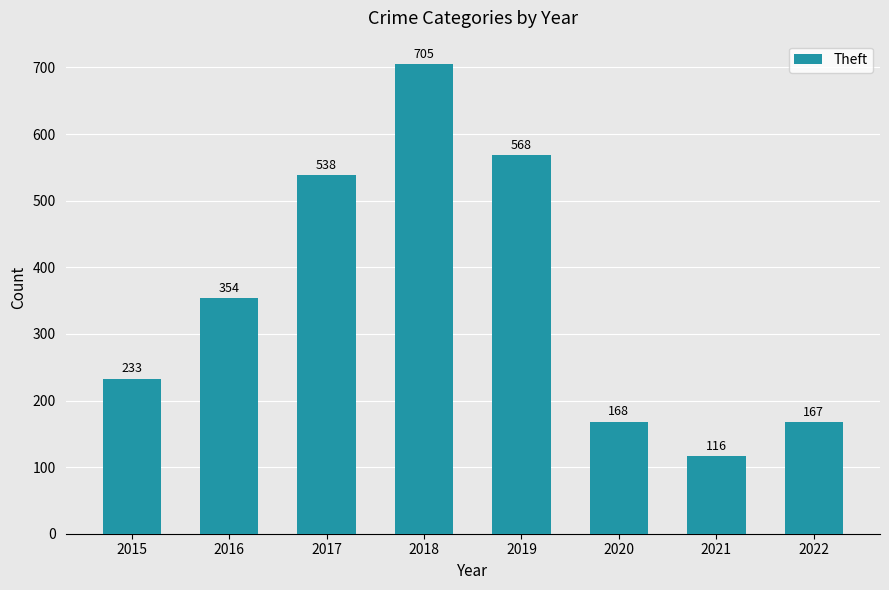

What is the difference between the maximum and second lowest values?

538